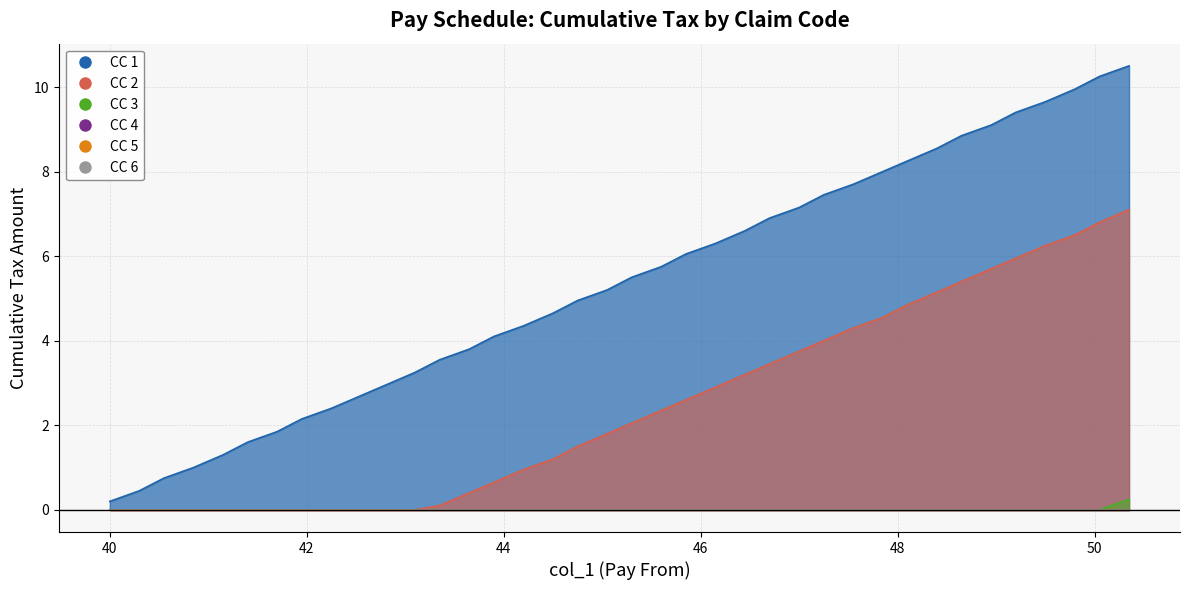

Reading left to right, extract all data points from this chart.

CC 1: 0.2	0.5	0.8	1.0	1.3	1.6	1.9	2.1	2.4	2.7	3.0	3.2	3.5	3.8	4.1	4.3	4.7	5.0	5.2	5.5	5.8	6.0	6.3	6.6	6.9	7.2	7.5	7.7	8.0	8.2	8.6	8.8	9.1	9.4	9.7	9.9	10.2	10.5
CC 2: 0.0	0.0	0.0	0.0	0.0	0.0	0.0	0.0	0.0	0.0	0.0	0.0	0.1	0.4	0.7	0.9	1.2	1.5	1.8	2.0	2.4	2.6	2.9	3.2	3.5	3.8	4.0	4.3	4.5	4.8	5.2	5.4	5.7	6.0	6.2	6.5	6.8	7.1
CC 3: 0.0	0.0	0.0	0.0	0.0	0.0	0.0	0.0	0.0	0.0	0.0	0.0	0.0	0.0	0.0	0.0	0.0	0.0	0.0	0.0	0.0	0.0	0.0	0.0	0.0	0.0	0.0	0.0	0.0	0.0	0.0	0.0	0.0	0.0	0.0	0.0	0.0	0.2